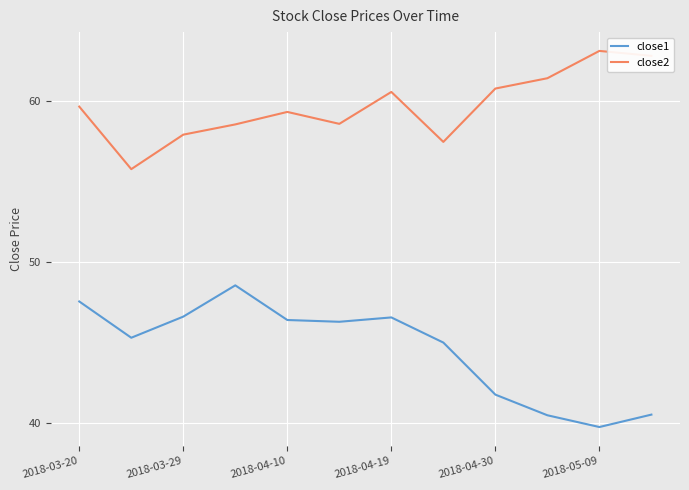

Which series has the largest range (max minus min)?

close1